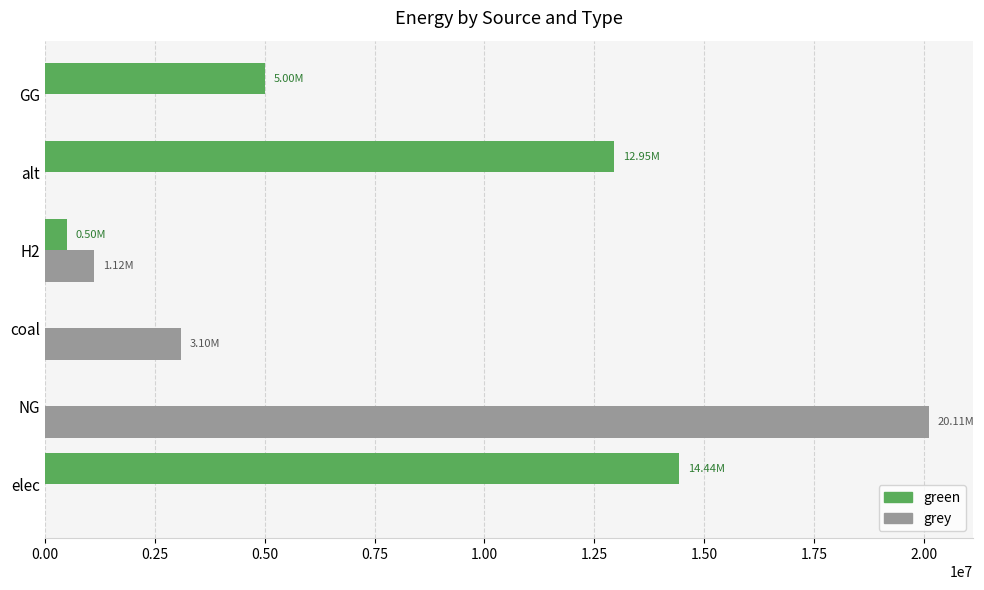

What are all the series names shown in the legend?

green, grey